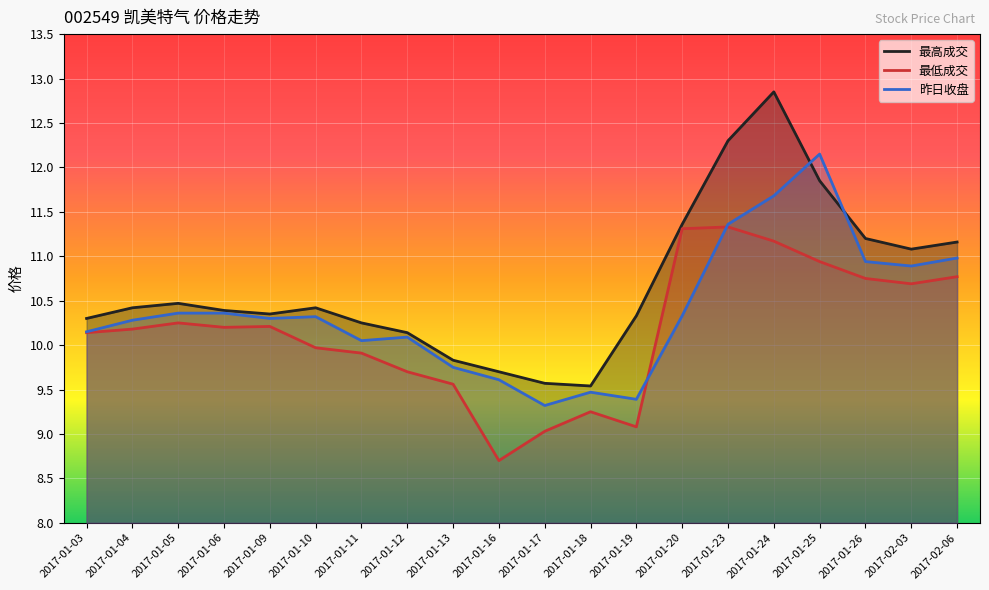

True or false: 昨日收盘 and 最高成交 intersect in this chart.

True